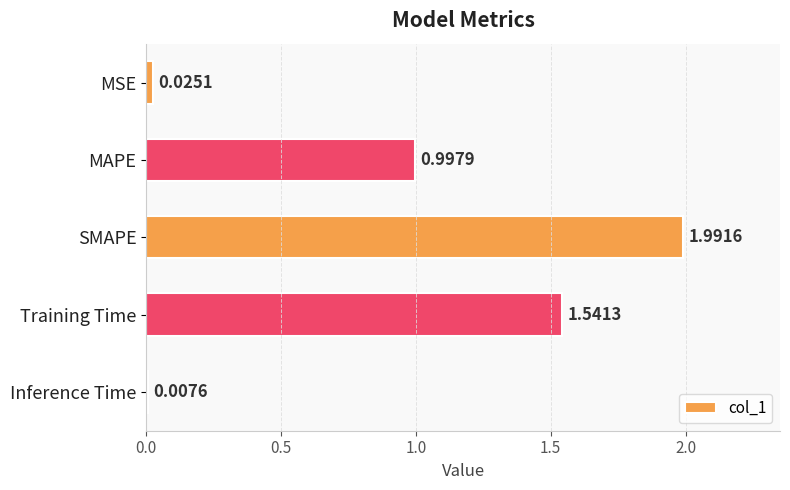

List the labels in order of value, smallest first.

Inference Time, MSE, MAPE, Training Time, SMAPE